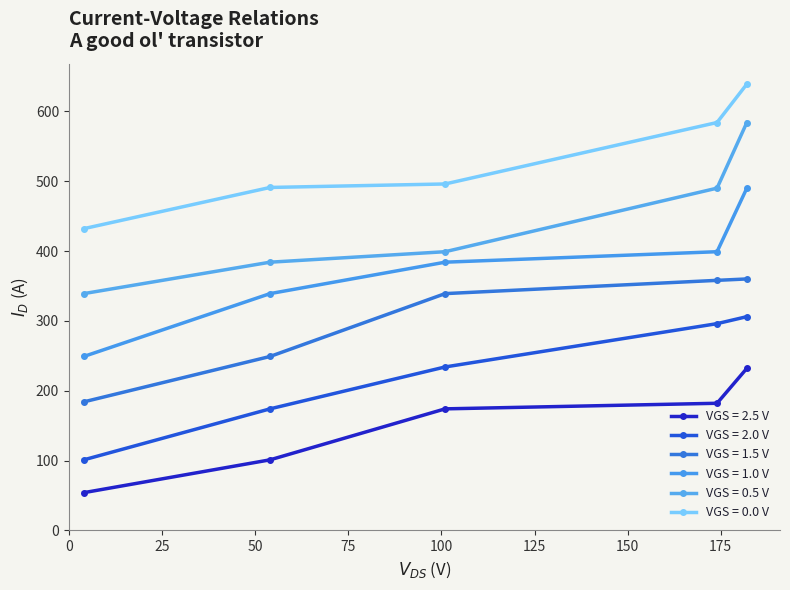

How many values in the VGS = 1.5 V series are below 339?

2